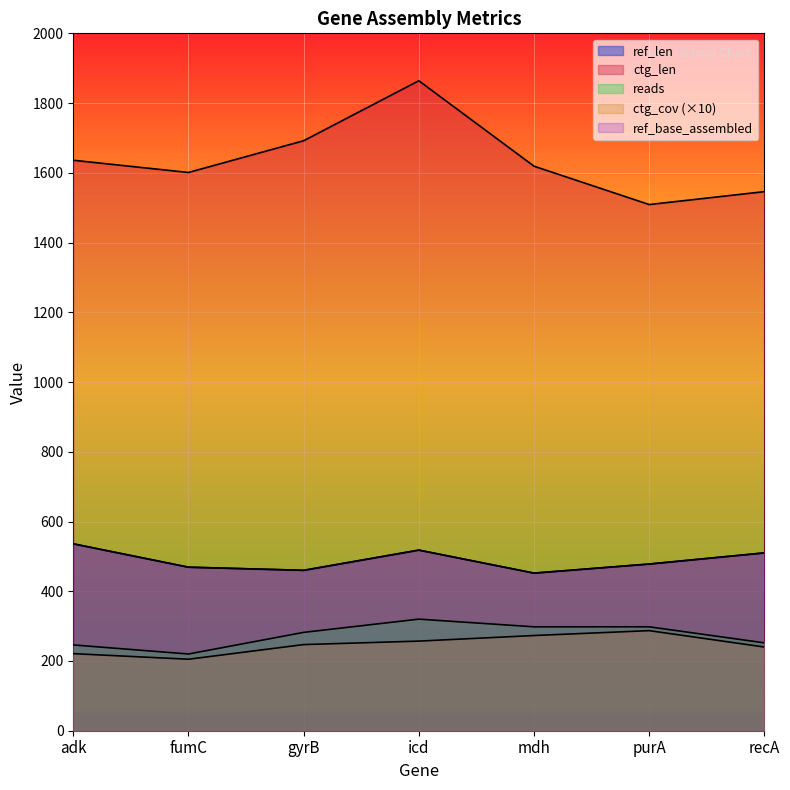

Count the number of data series in this chart.

5